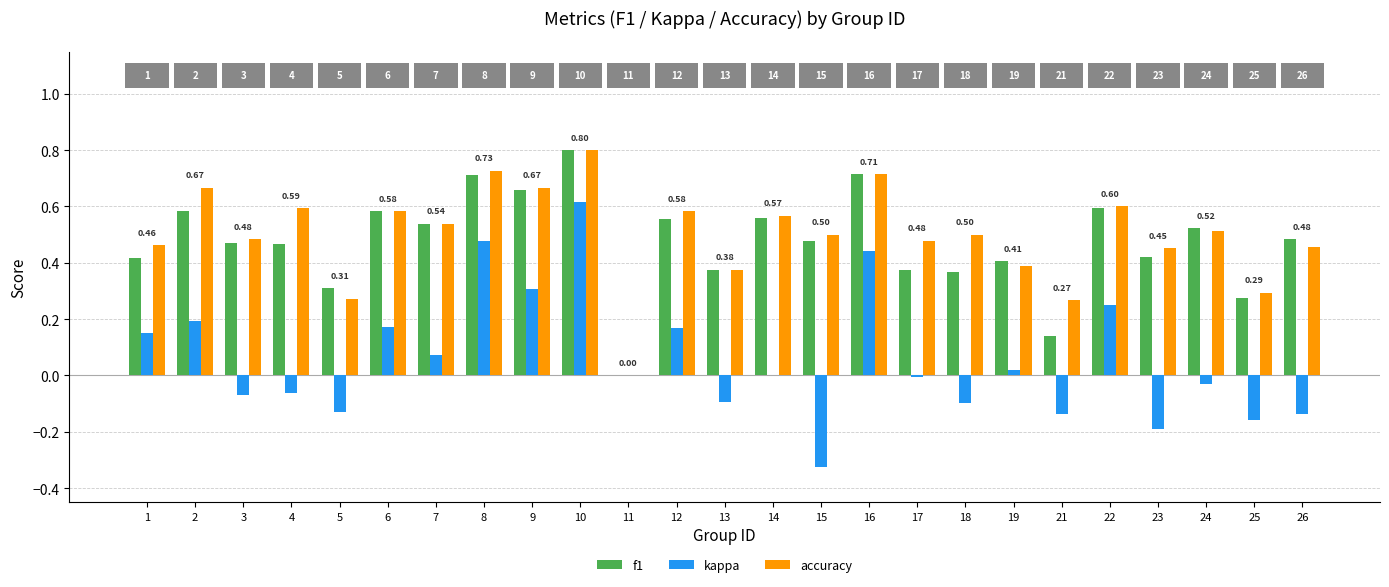

Which series has the largest total across all categories?

accuracy